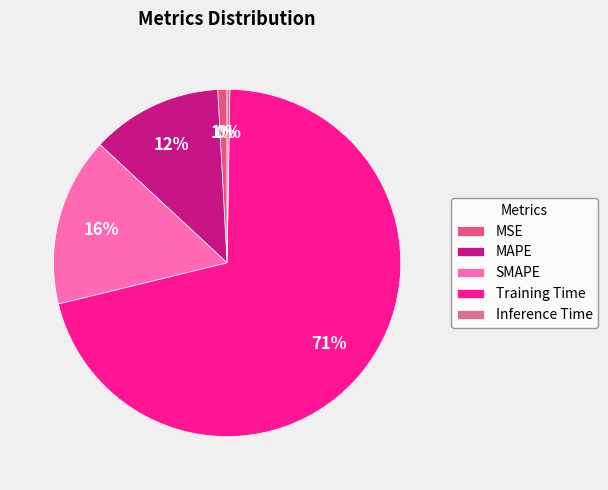

Which slice is the smallest?

Inference Time